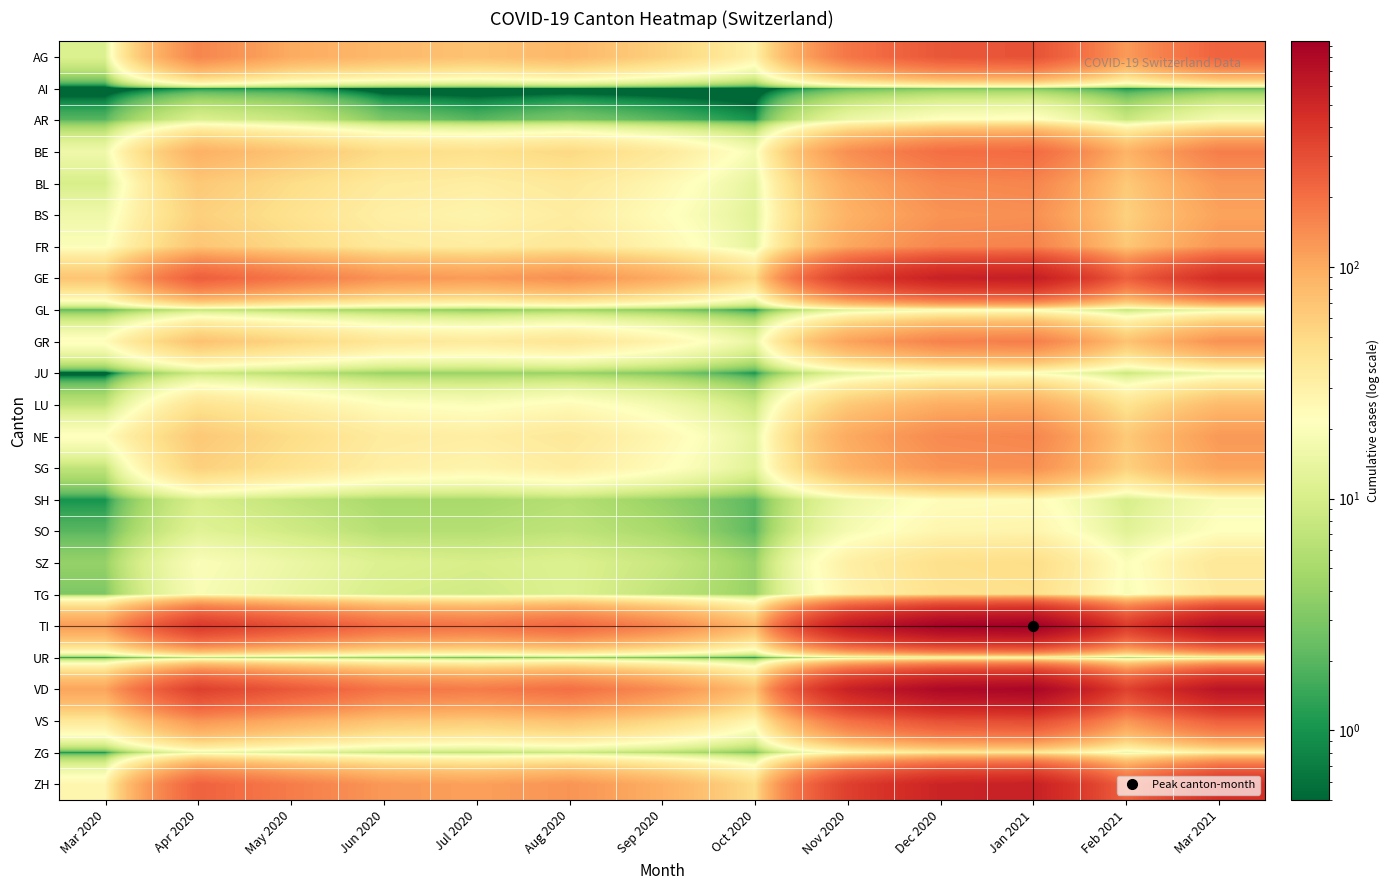

List the series in order of their peak value, highest first.

TI, VD, GE, ZH, VS, AG, BE, GR, FR, BL, NE, BS, SG, LU, SZ, TG, ZG, SO, SH, AR, JU, GL, UR, AI